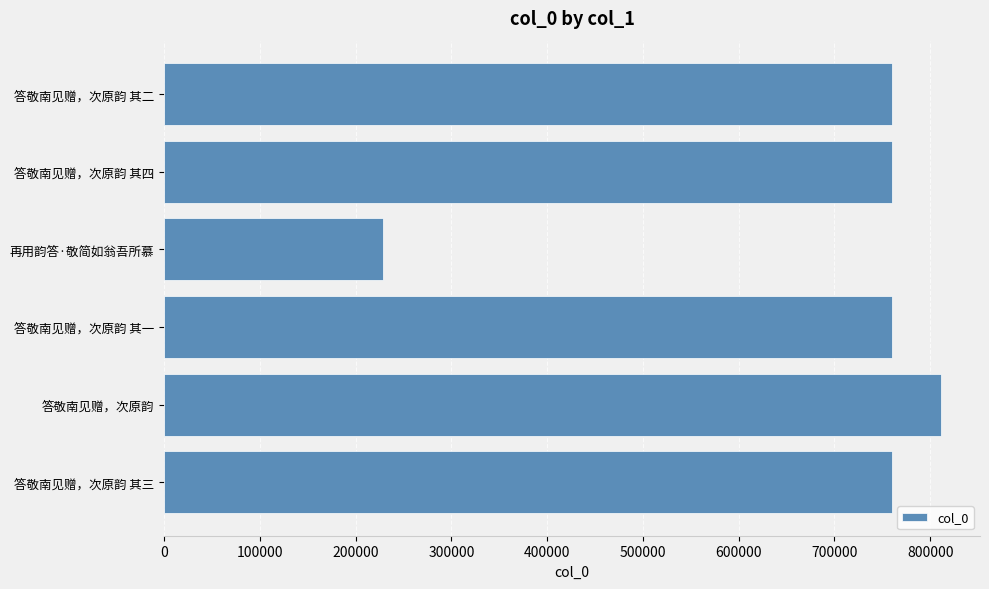

What is the sum of the values at 答敬南见赠，次原韵 其一 and 答敬南见赠，次原韵 其三?

1519632